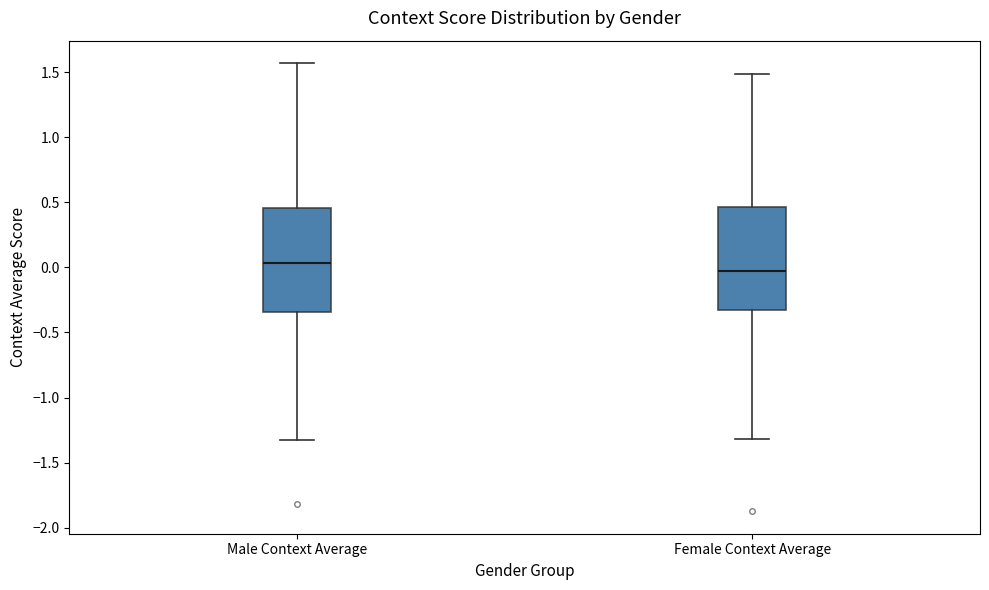

Where does the upper whisker of the box for Female Context Average end on the y-axis? The values are not printed on the chart, so give them approximately, as read against the axis.

1.50